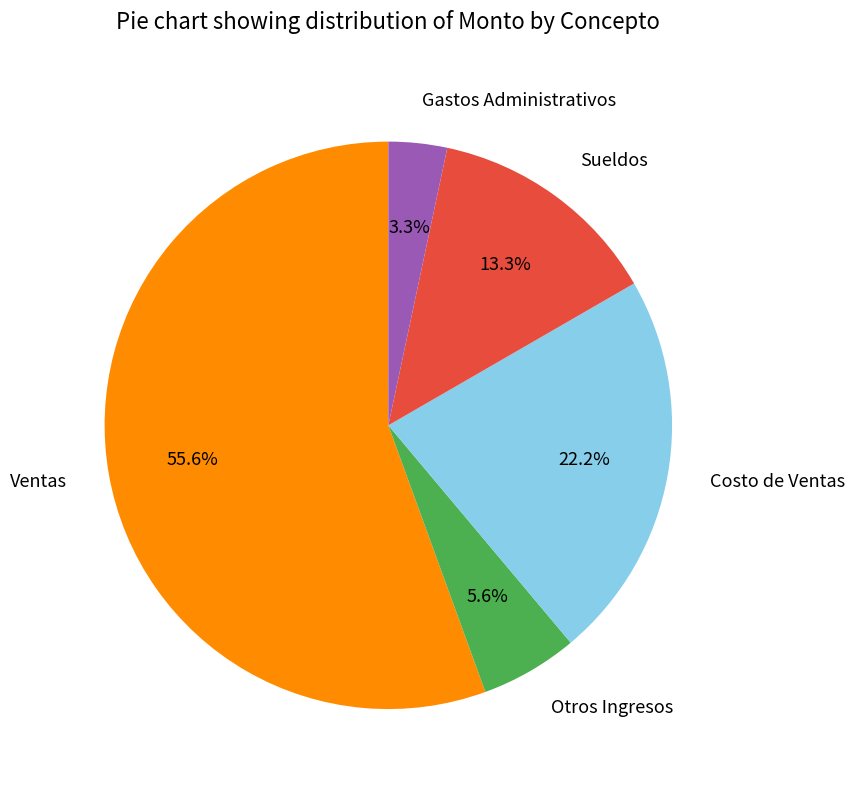

To the nearest percent, what is the combined percentage of Otros Ingresos and Gastos Administrativos?

9%